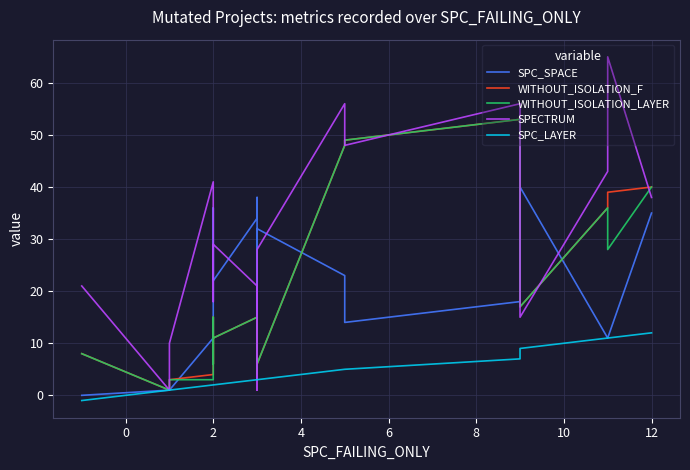

What value does the SPC_SPACE series have at 2, to the nearest 5?

25